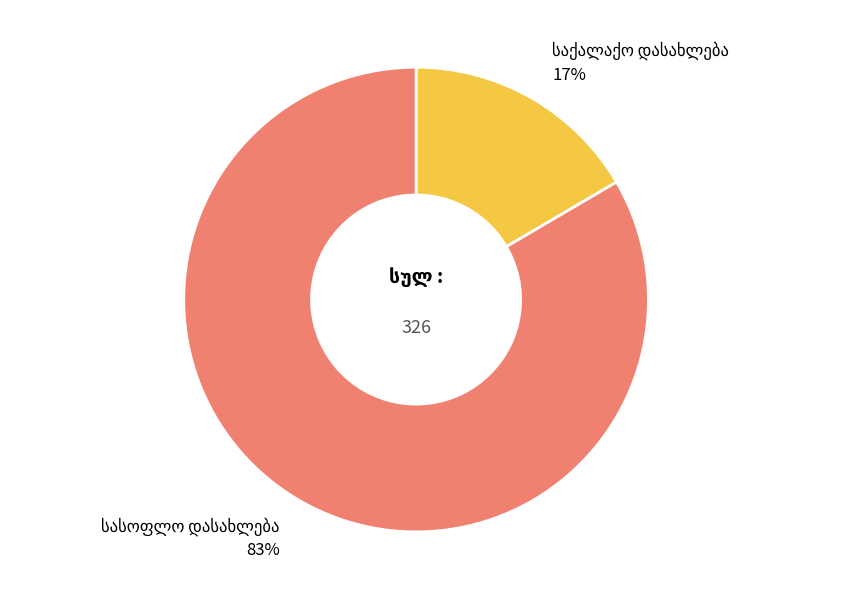

To the nearest percent, what is the average slice percentage?

50%